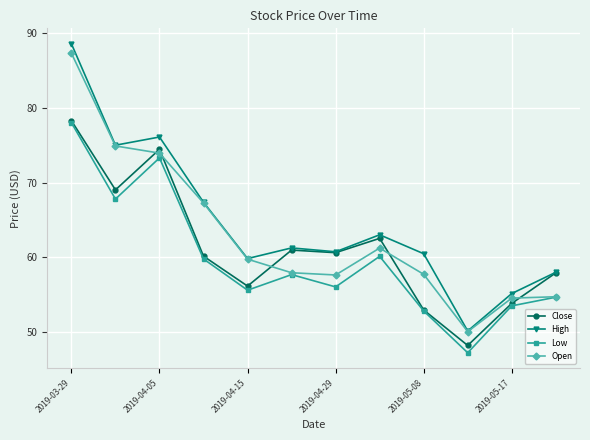

What is the value of the Low point at the 8th from the left?

60.1